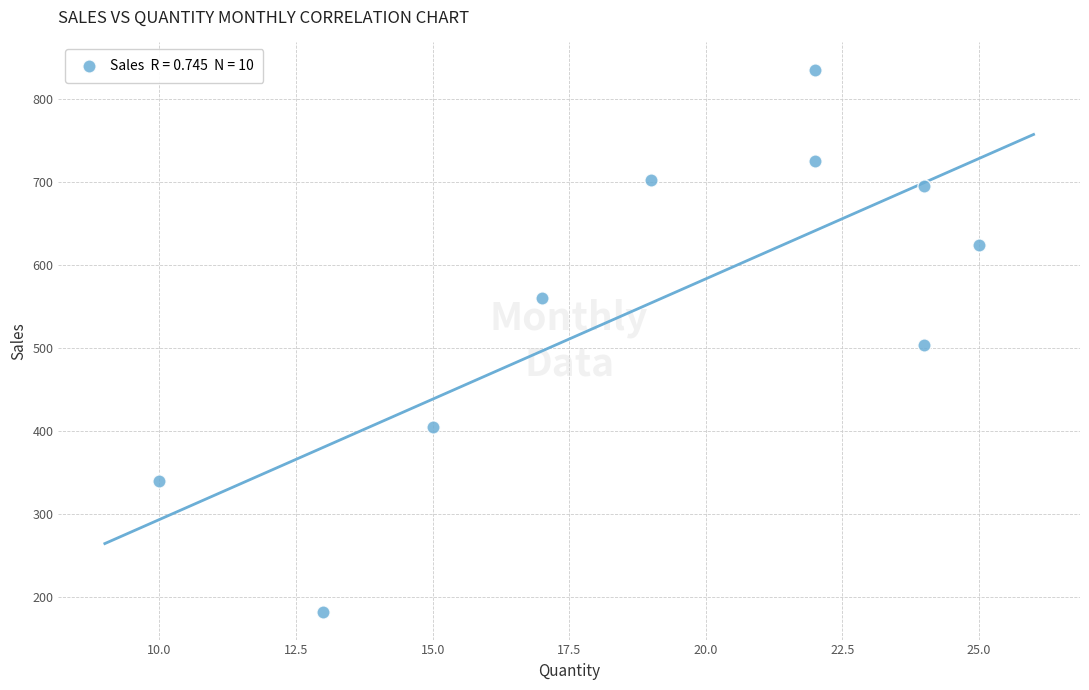

What is the average Y value?

558